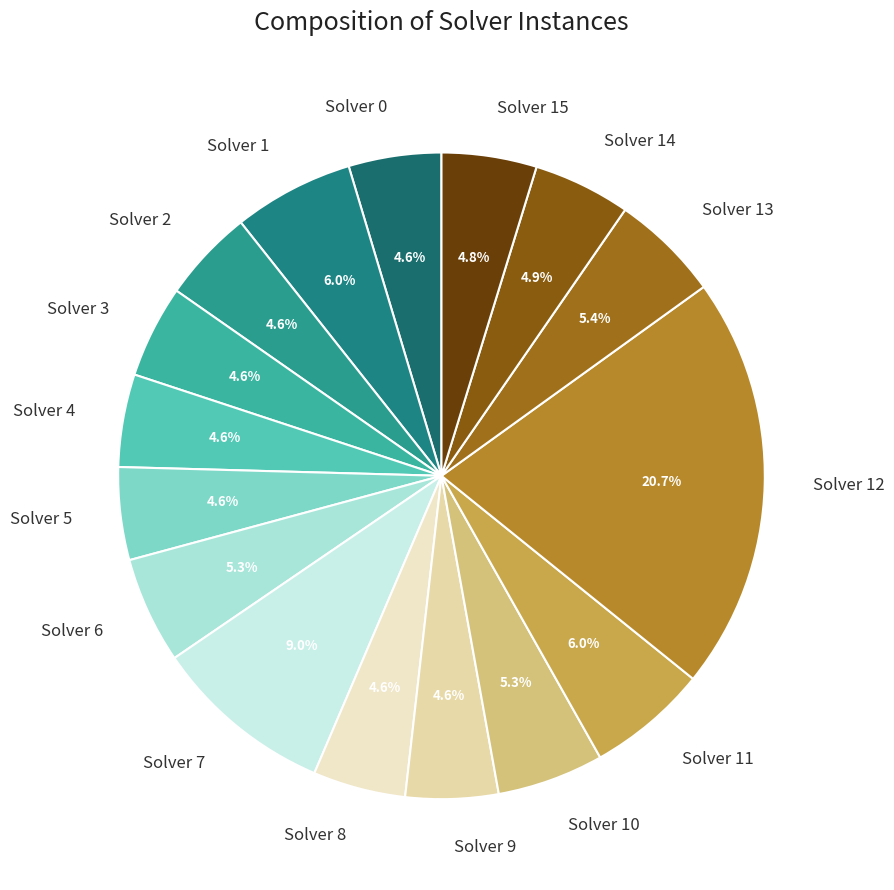

Count the number of slices in the pie.

16